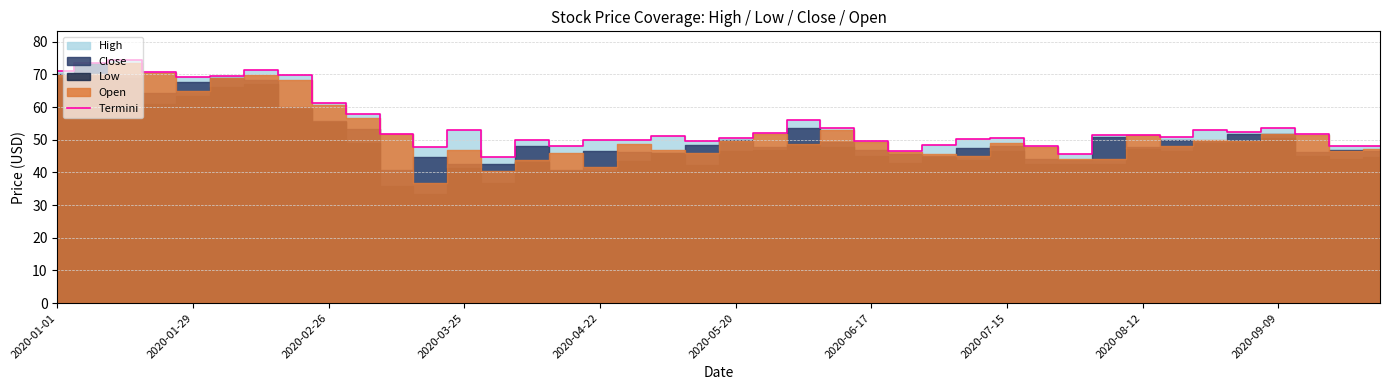

What is the minimum value shown in the chart?

44.8